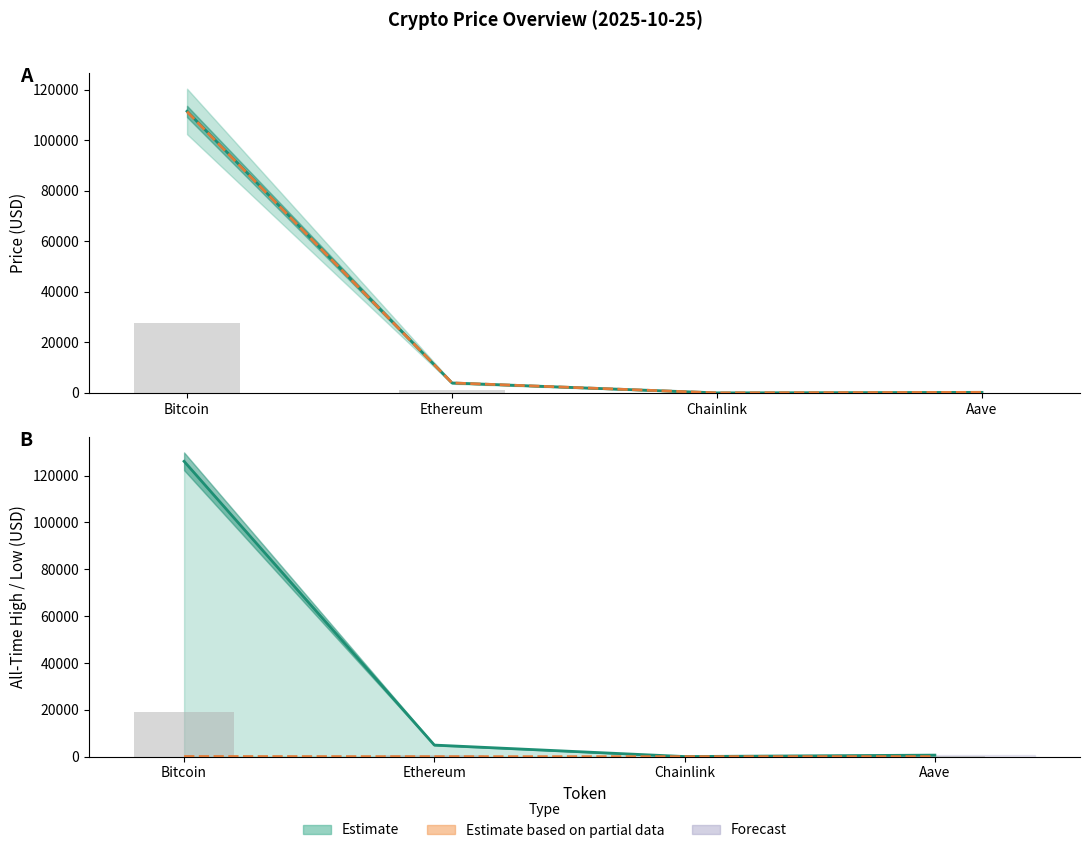

What is the sum of all bar scale values?

19761.1